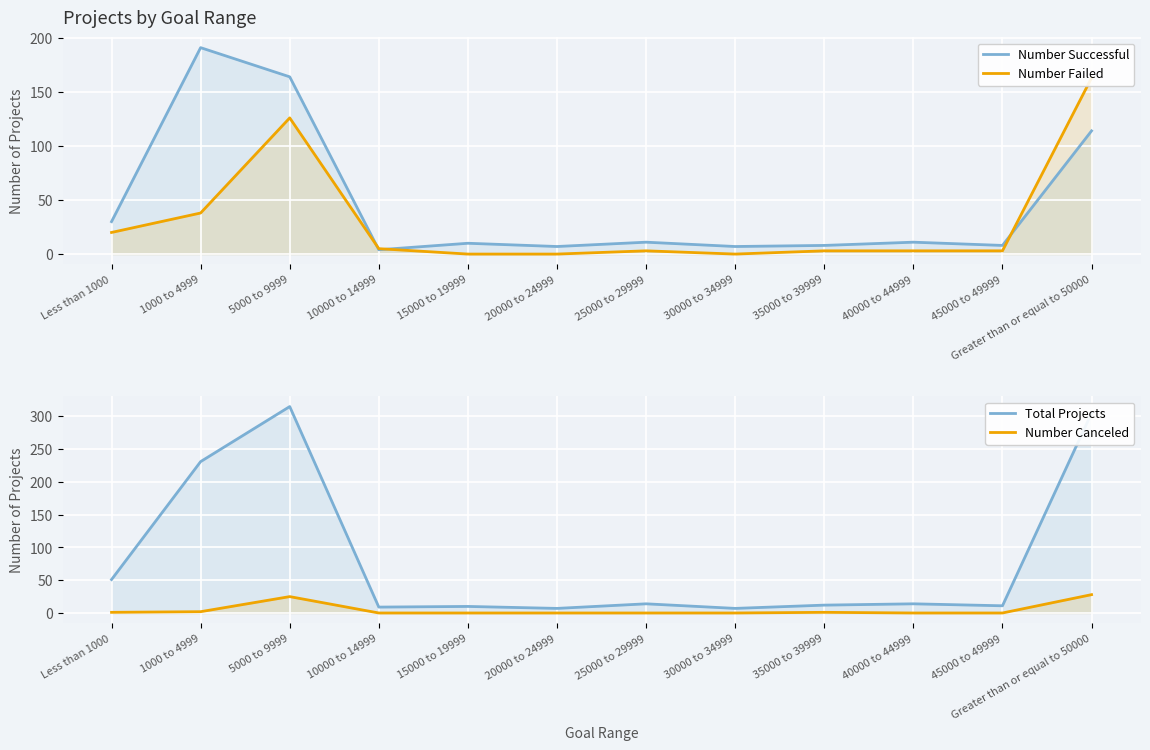

What is the difference between the Number Failed values at 45000 to 49999 and 5000 to 9999?

123